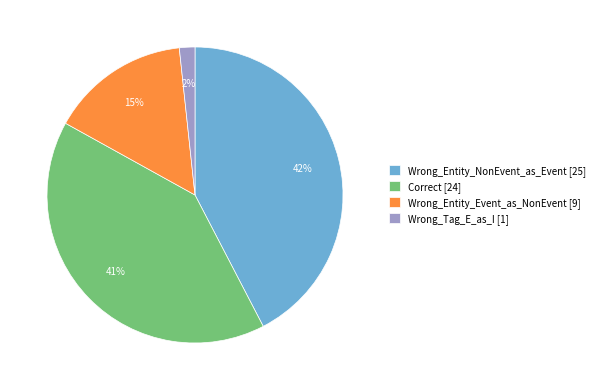

To the nearest percent, what percentage of the pie is Wrong_Tag_E_as_I?

2%